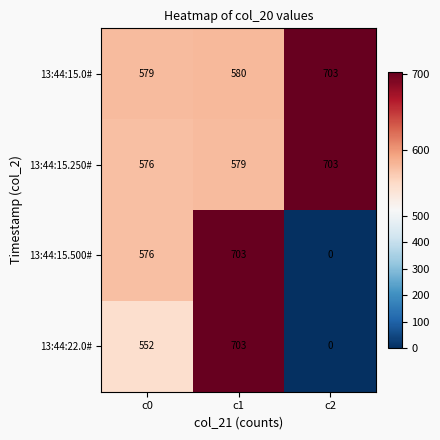

Count the 13:44:15.500# values in the range 0 to 703.

3